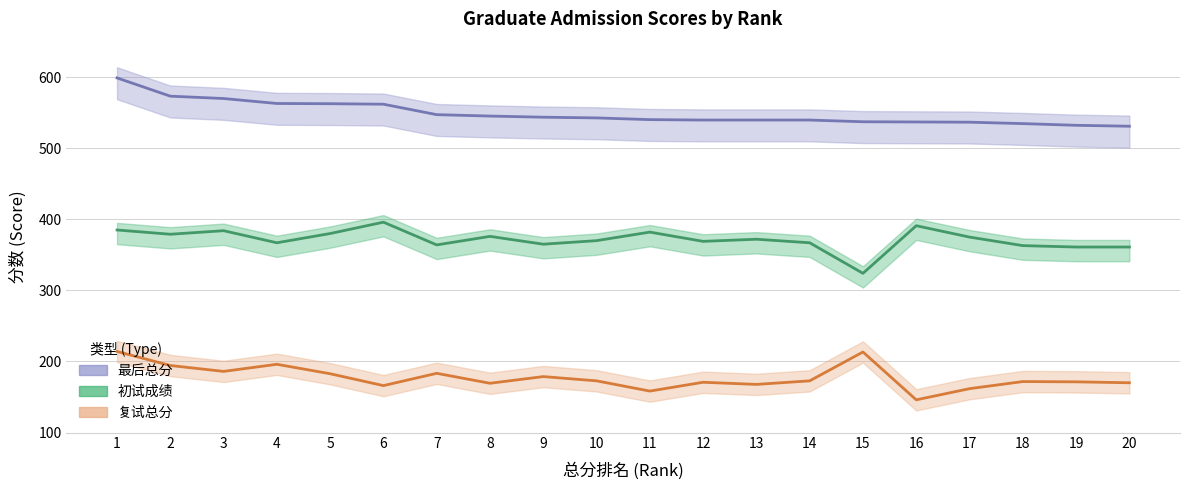

True or false: 最后总分 and 复试总分 intersect in this chart.

False